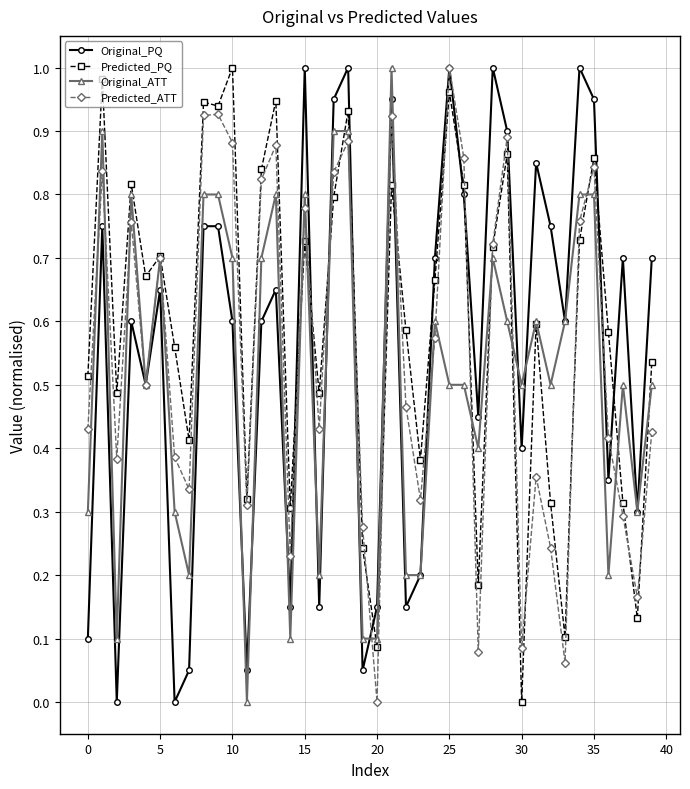

Which series ends up on top after the final intersection of Predicted_PQ and Original_PQ?

Original_PQ